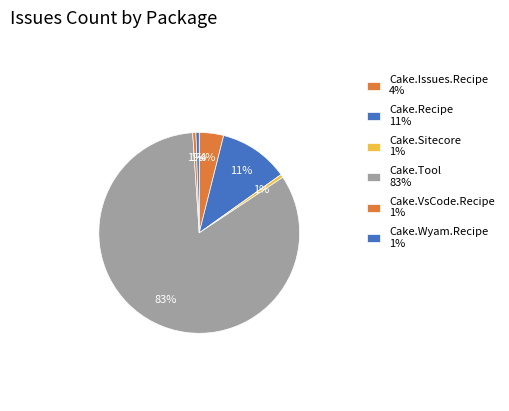

How many segments does this pie chart have?

6